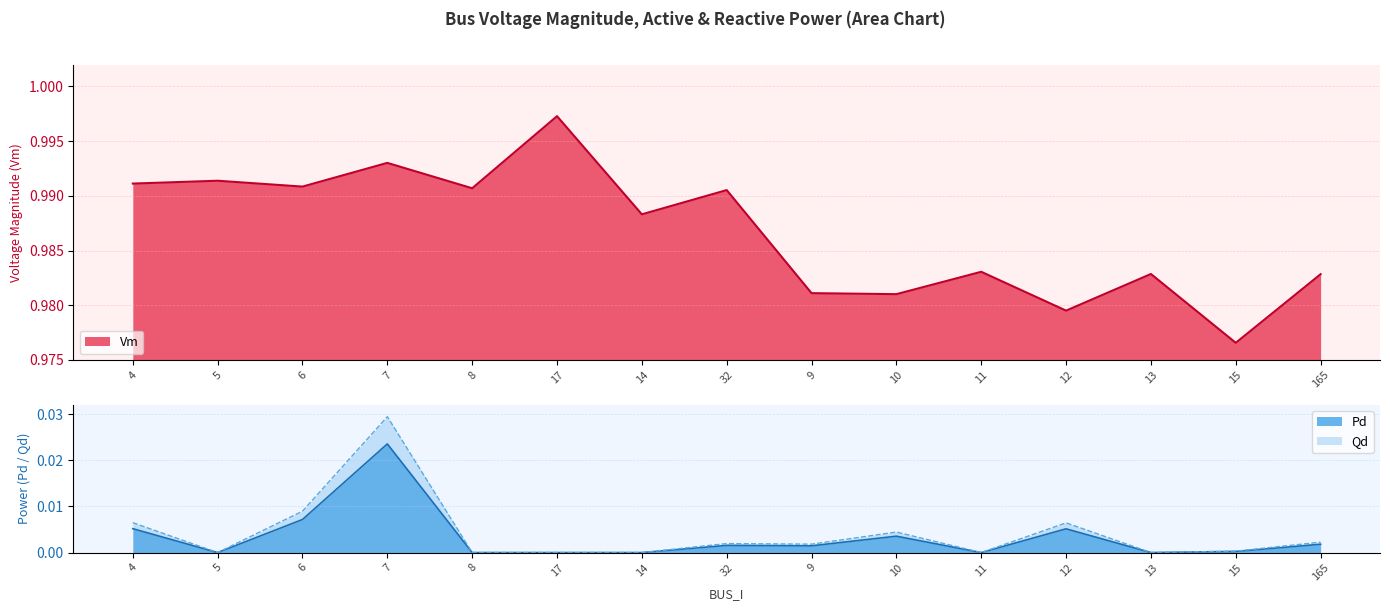

Which category has the highest value across all series?

17